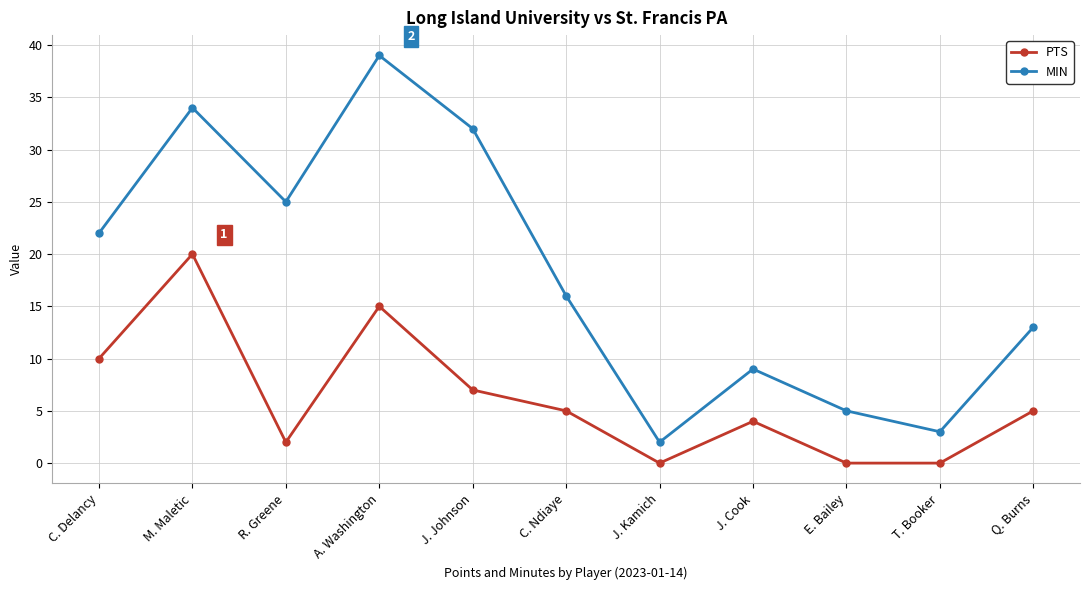

At which category does MIN reach its first local valley?

R. Greene